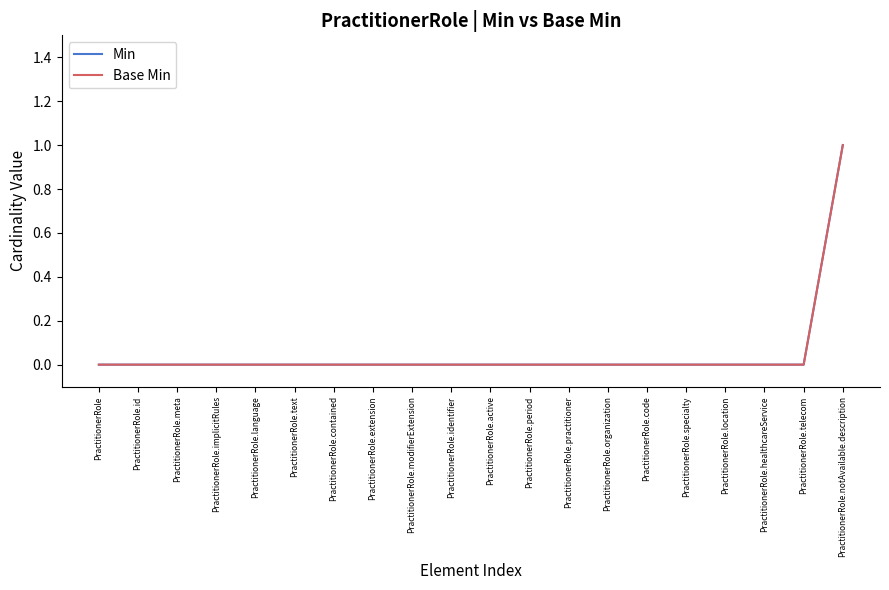

What is the label of the 6th point from the left?

PractitionerRole.text